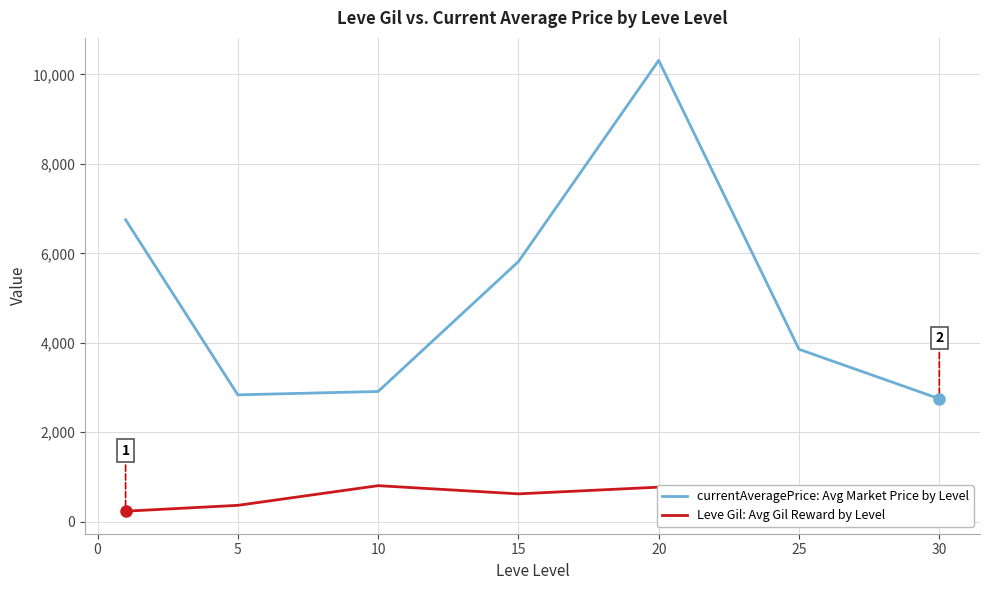

What is the greatest value displayed?

10313.8